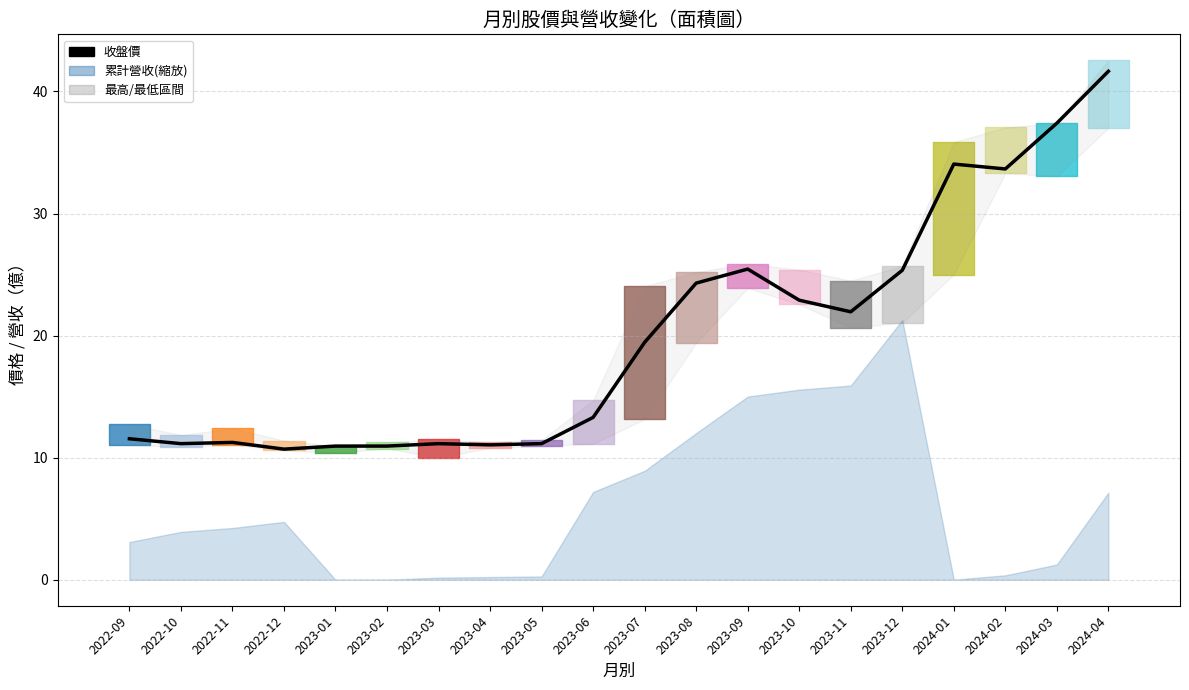

Reading right to left, list all the values displayed in this chart.

2024-04=41.6	2024-03=37.4	2024-02=33.6	2024-01=34.0	2023-12=25.4	2023-11=21.9	2023-10=22.9	2023-09=25.4	2023-08=24.3	2023-07=19.4	2023-06=13.3	2023-05=11.2	2023-04=11.1	2023-03=11.2	2023-02=10.9	2023-01=10.9	2022-12=10.7	2022-11=11.2	2022-10=11.2	2022-09=11.6